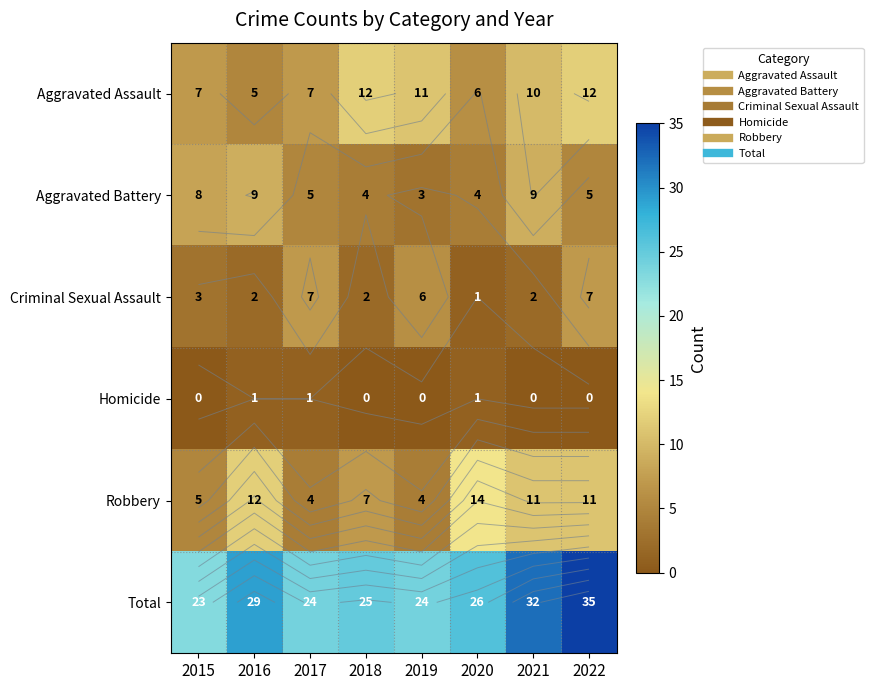

What is the sum of all Criminal Sexual Assault values?

30